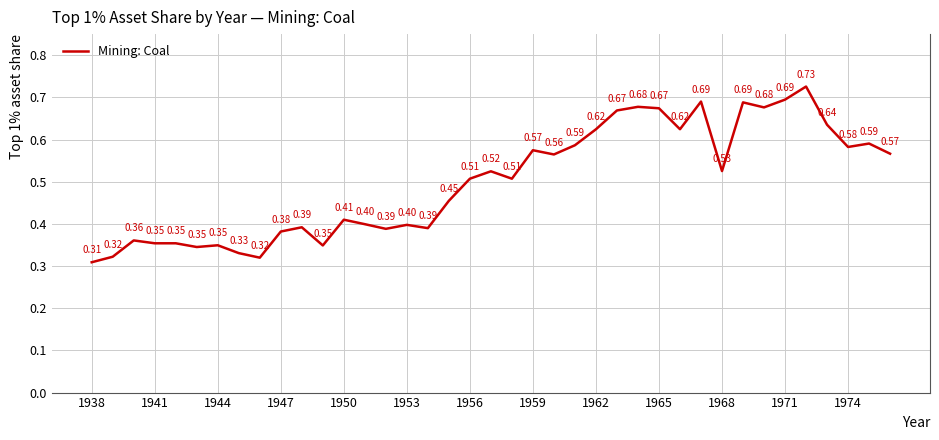

What is the difference between the maximum and minimum values?

0.4